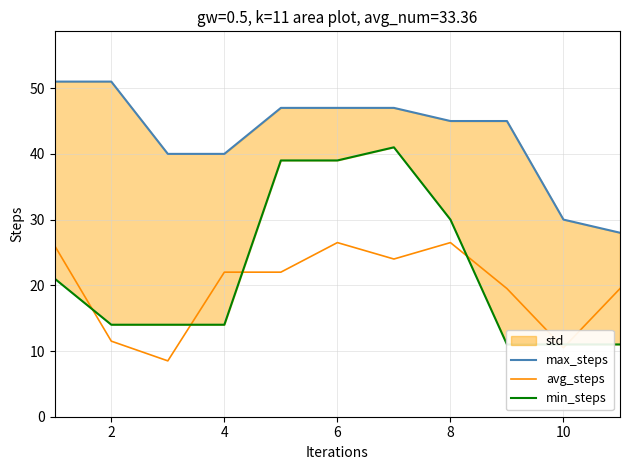

The value of avg_steps at 4 is 22.0. True or false?

True